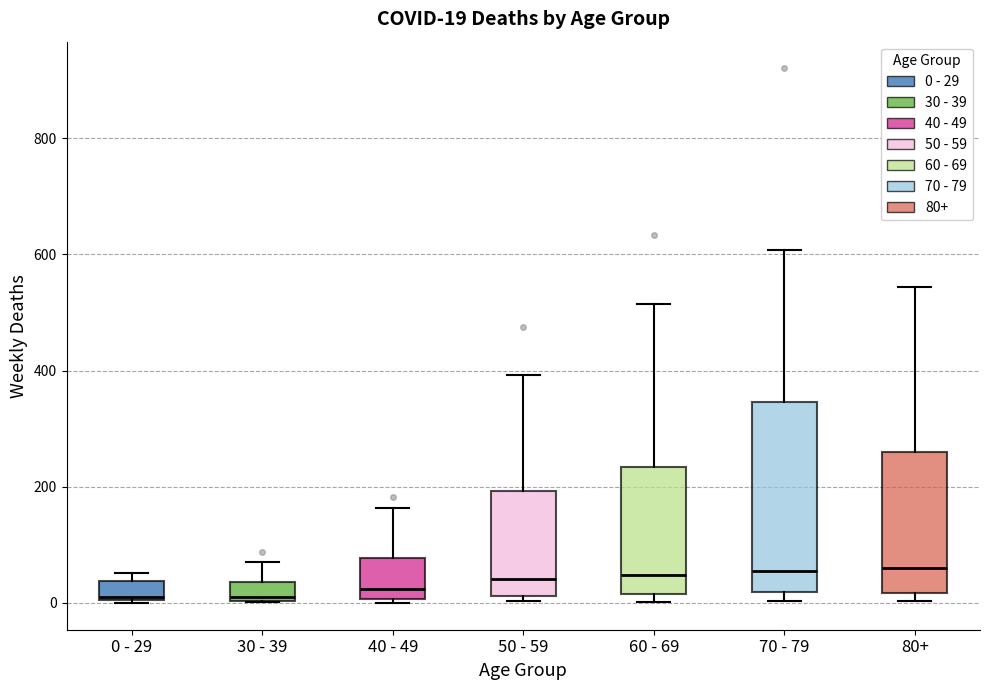

Which box is the tallest, from its lower edge to its upper edge?

70 - 79